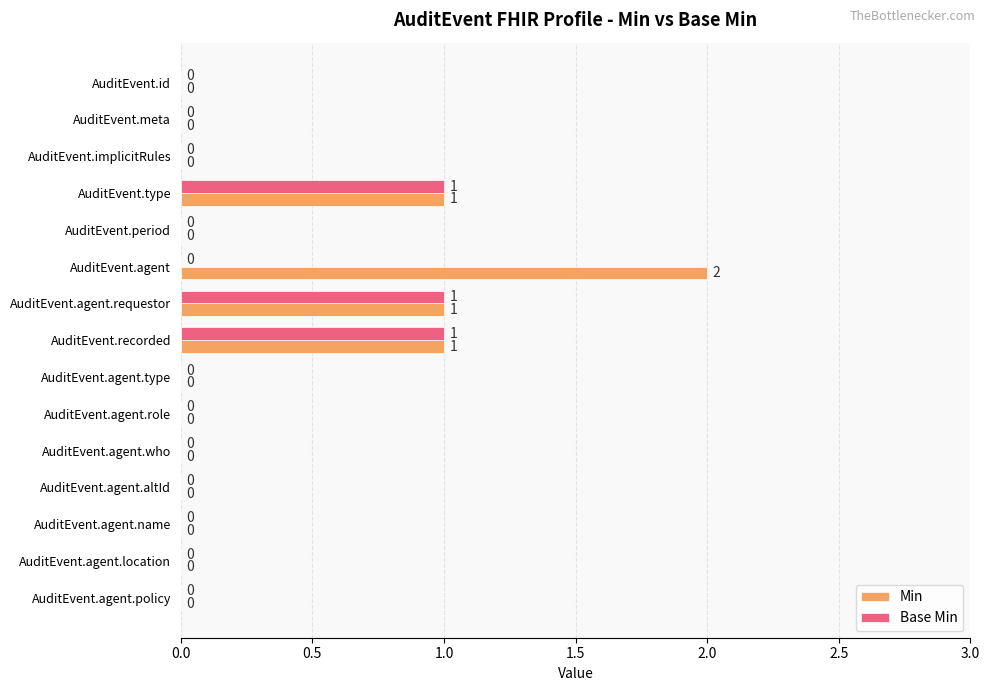

Which series changed the most between AuditEvent.agent and AuditEvent.agent.who?

Min